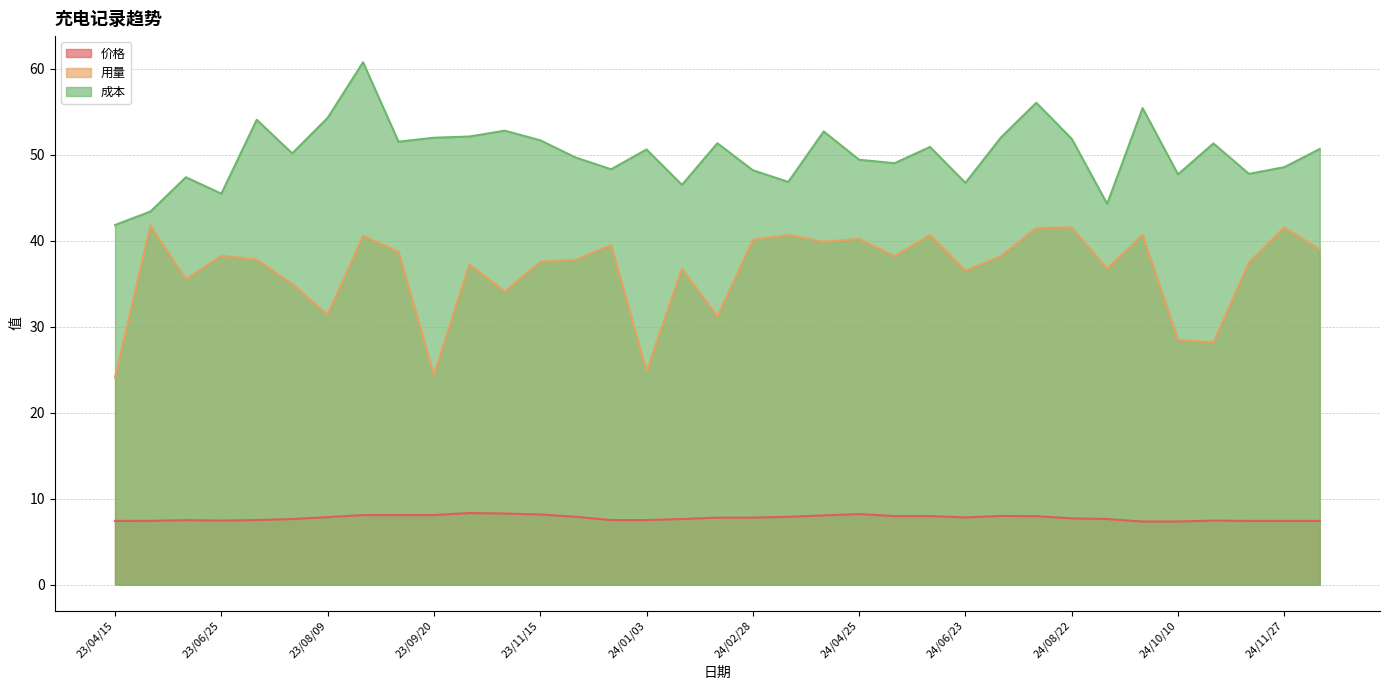

At 24/08/22, list the series in order from smallest to largest.

价格, 用量, 成本